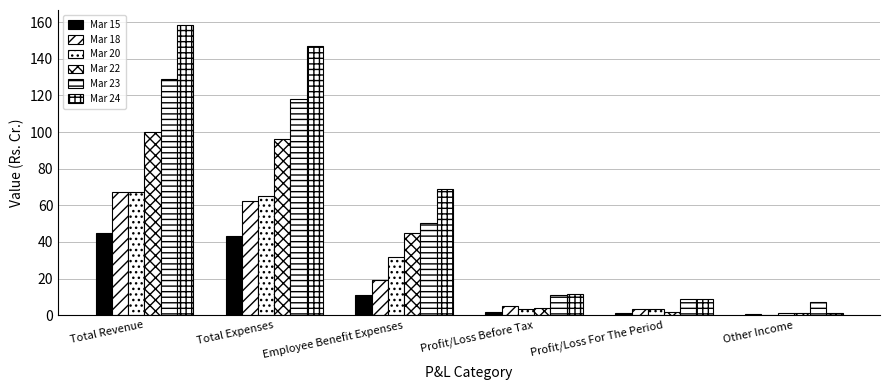

At how many categories does at least one series exceed 69?

3